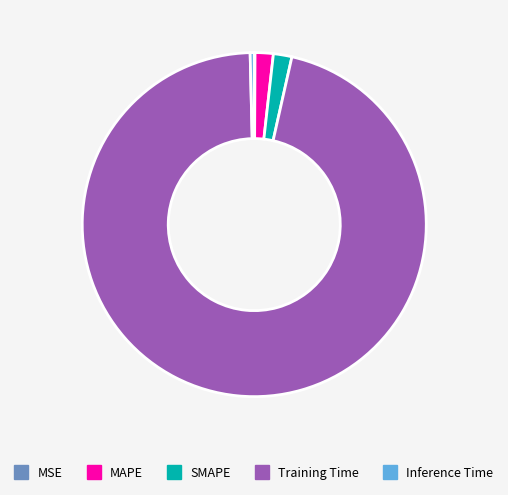

True or false: Inference Time accounts for 0% of the total.

True